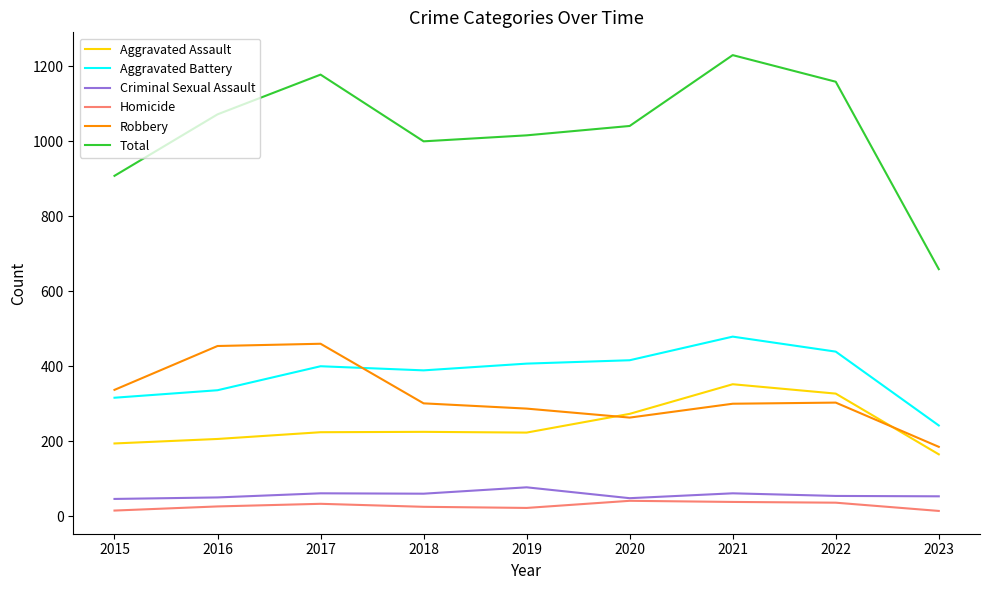

The value of Total at 2015 is 908. True or false?

True